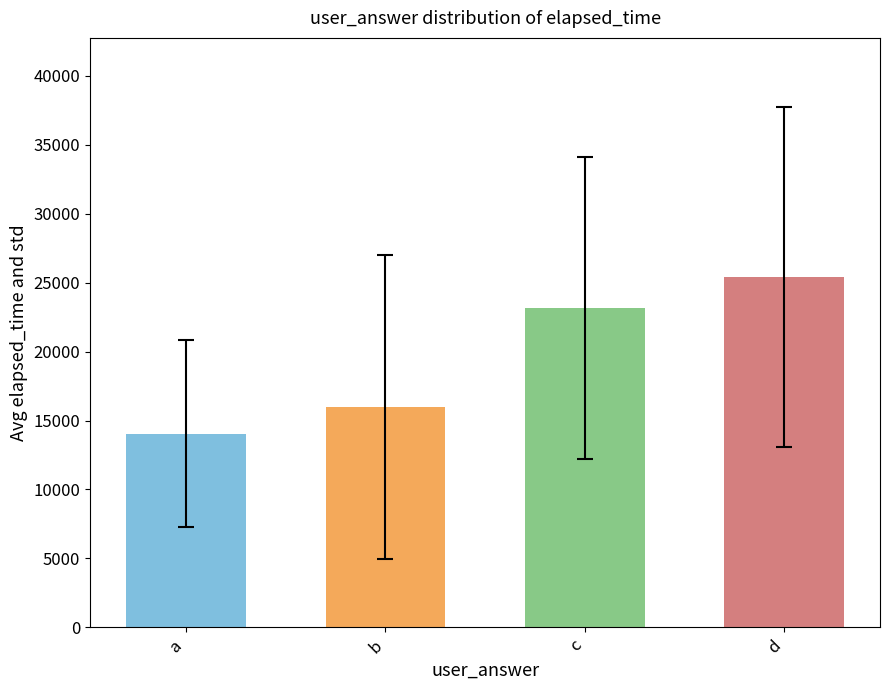

True or false: the data shows 14540.8 at d.

False